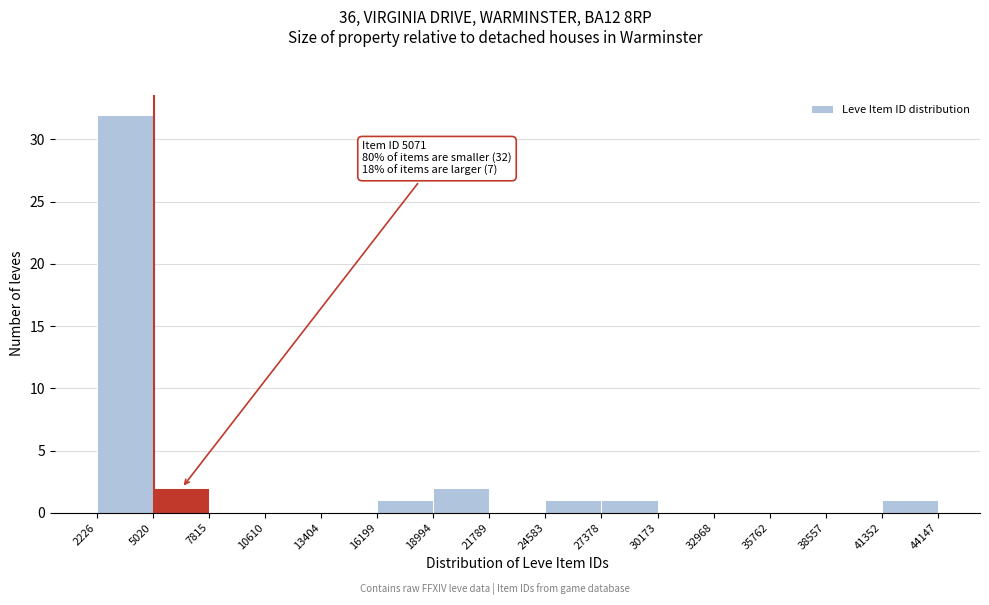

Over which range of the x-axis is the bar tallest?

2226 to 5020